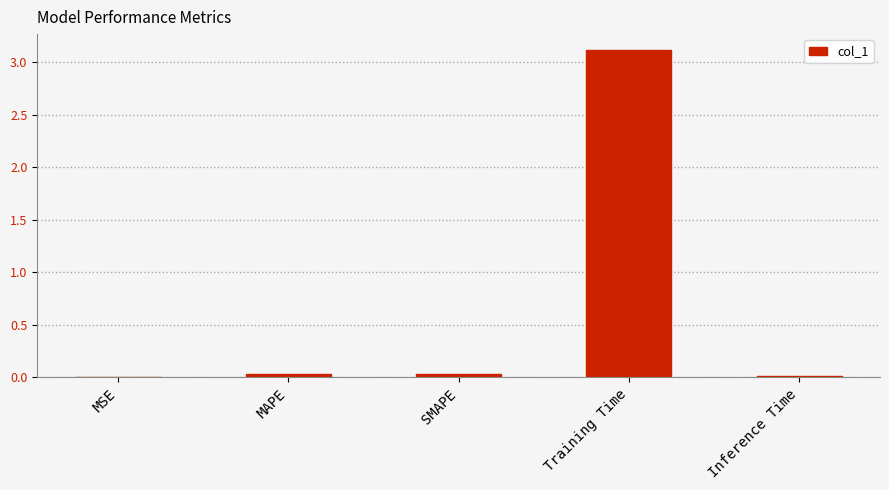

What is the maximum value shown in the chart?

3.1